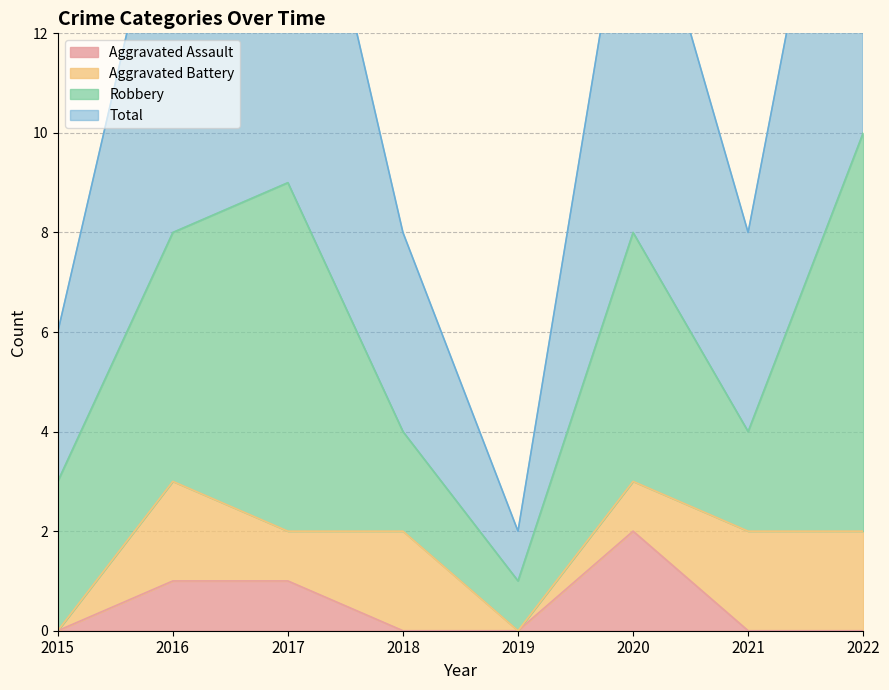

True or false: Aggravated Assault has a value of 0 at 2018.

True